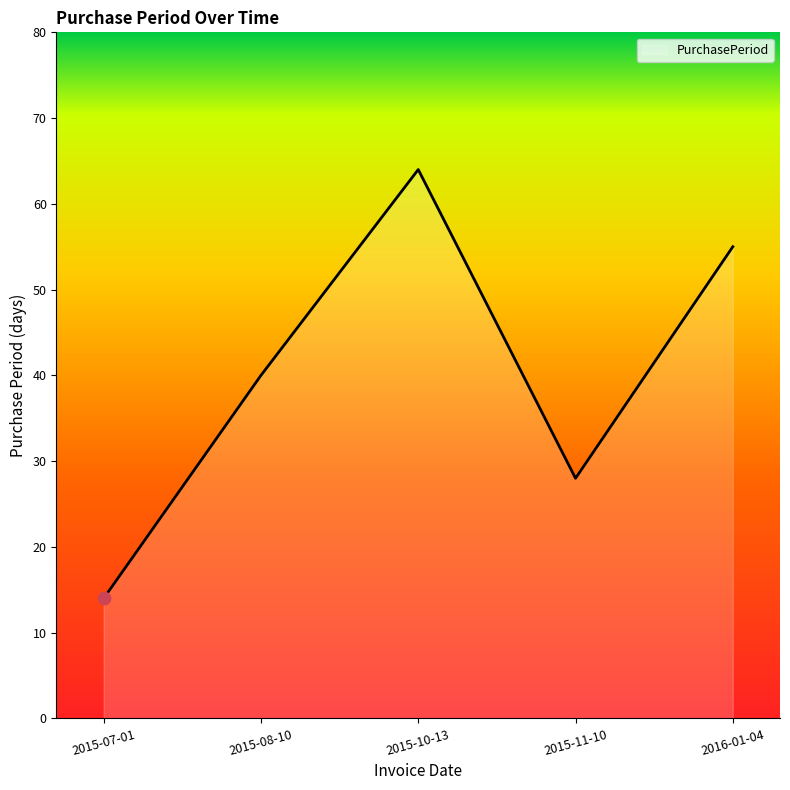

Between 2015-10-13 and 2015-08-10, which is larger?

2015-10-13